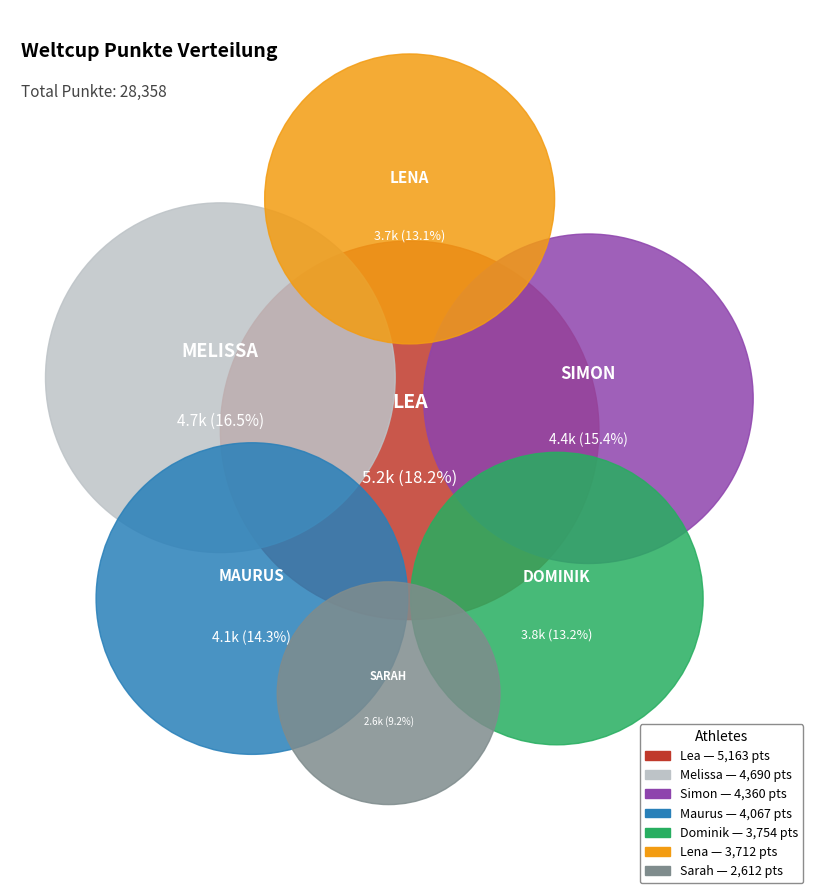

Count the number of slices in the pie.

7